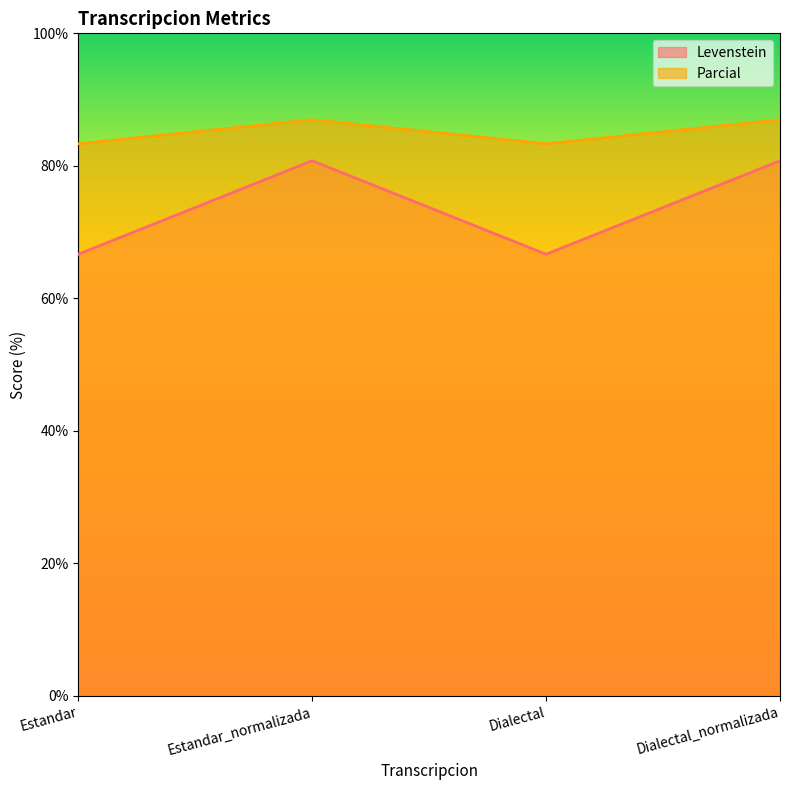

What is the value of the Levenstein point at the 4th from the left?

80.8